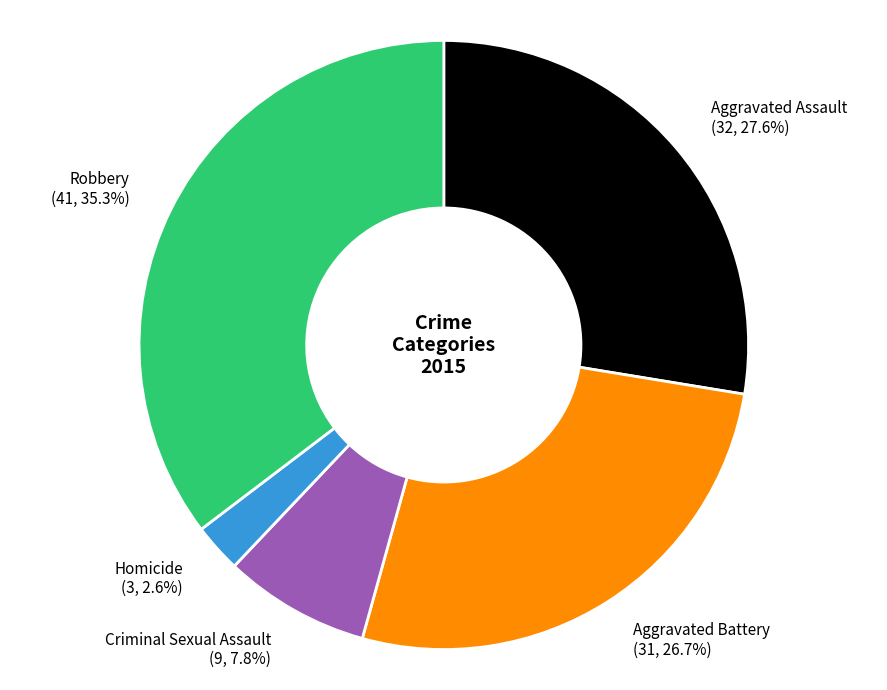

To the nearest percent, what percentage of the pie is Homicide?

3%